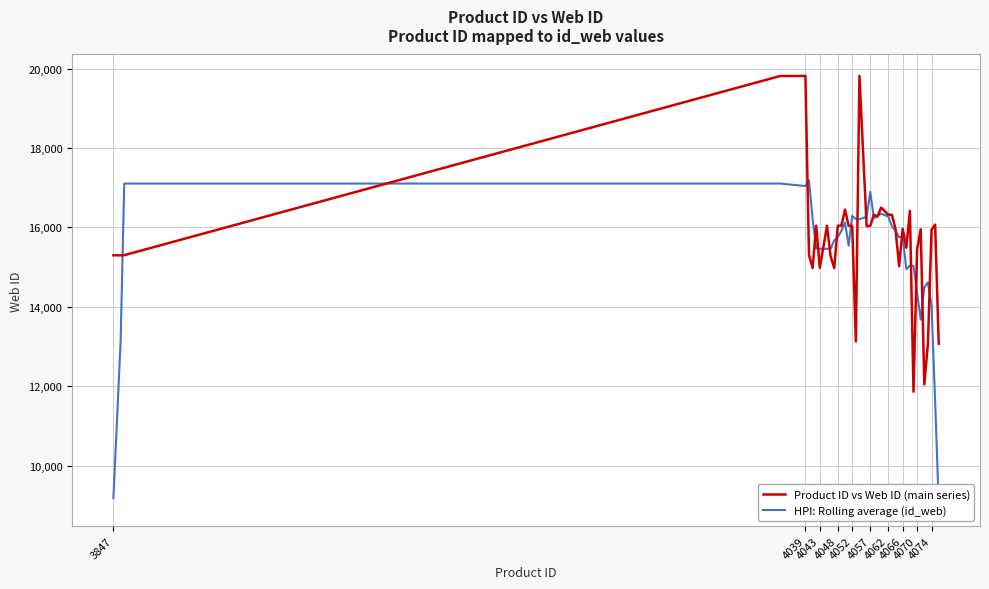

How many distinct data groups are displayed?

2